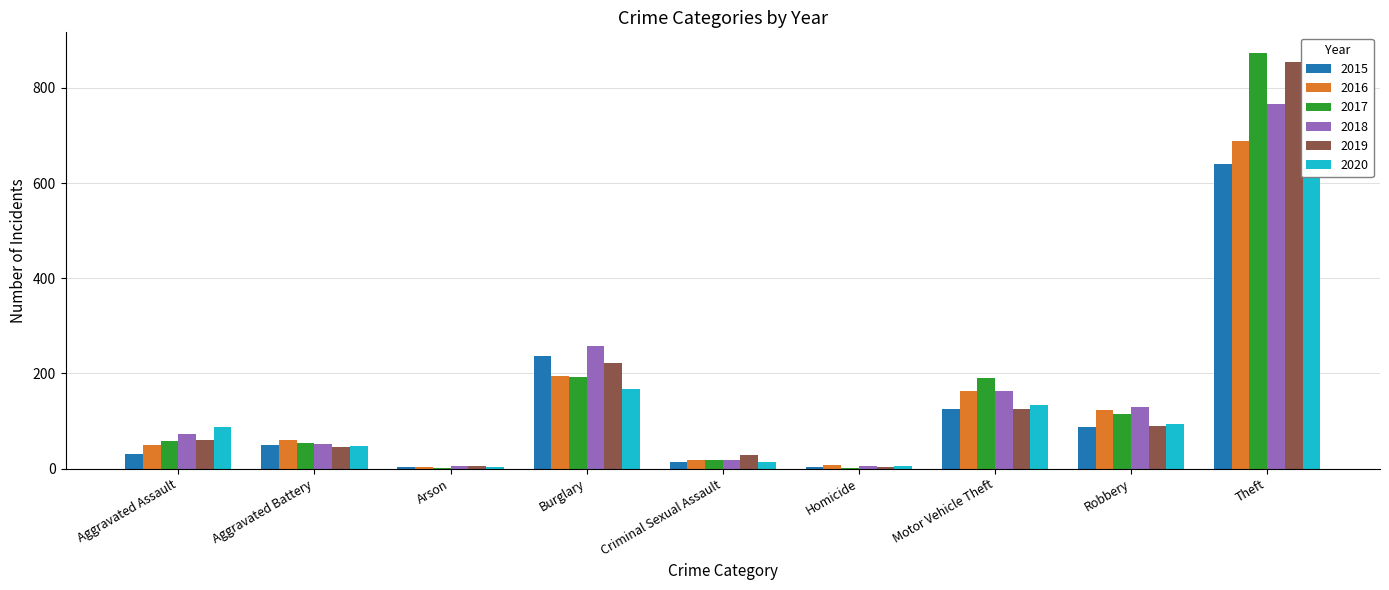

How many groups of bars are there?

9